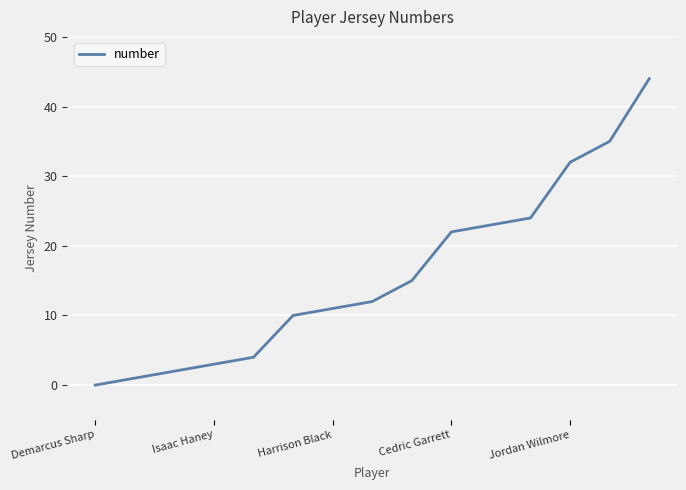

What is the difference between the maximum and minimum values?

44